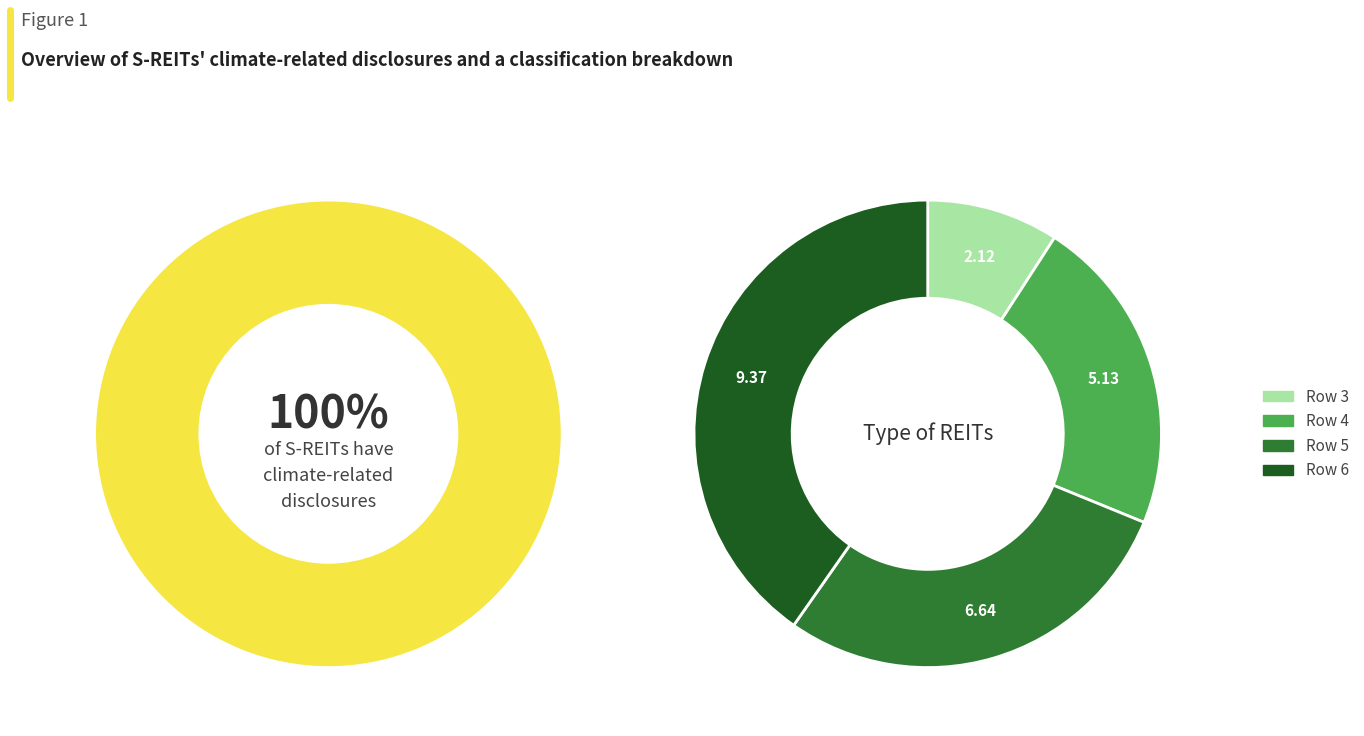

To the nearest percent, what is the difference between the largest and smallest slice percentages?

31%